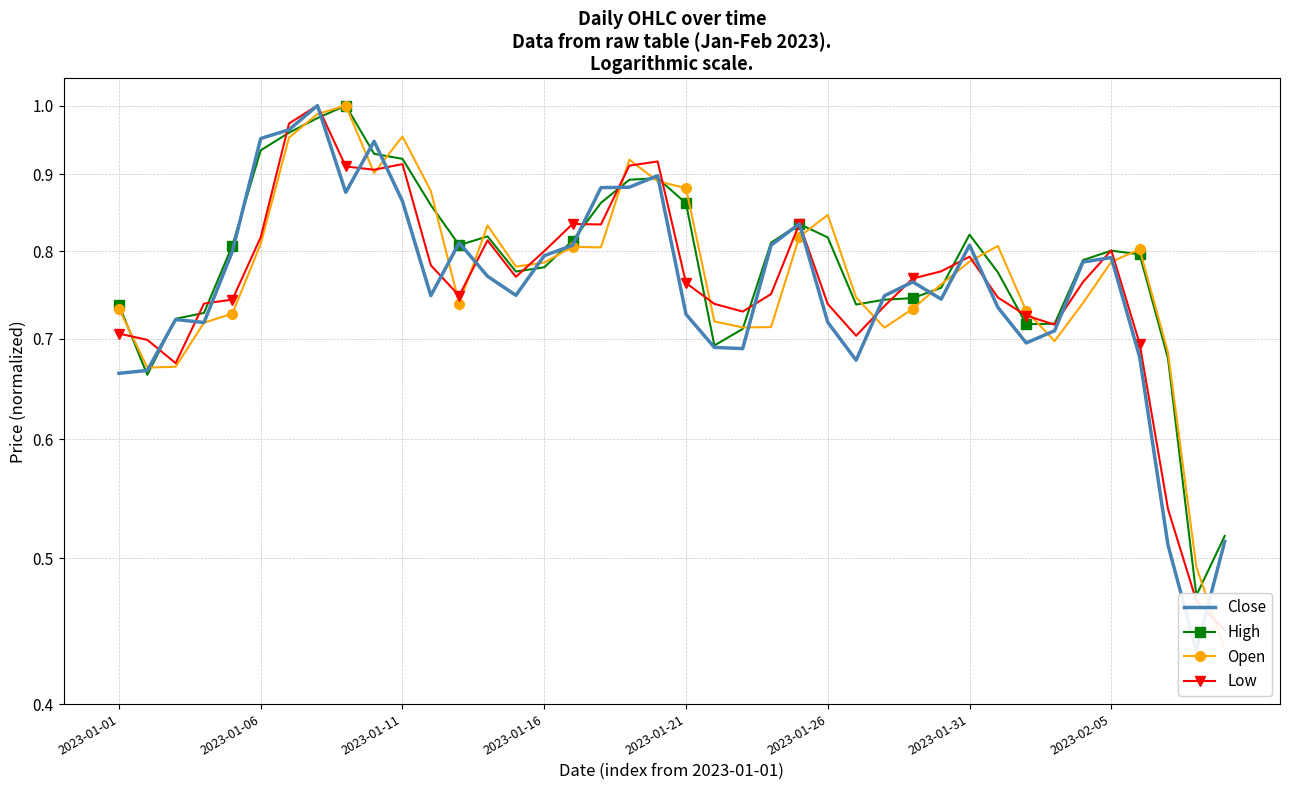

What is the label of the 8th point from the right?

32